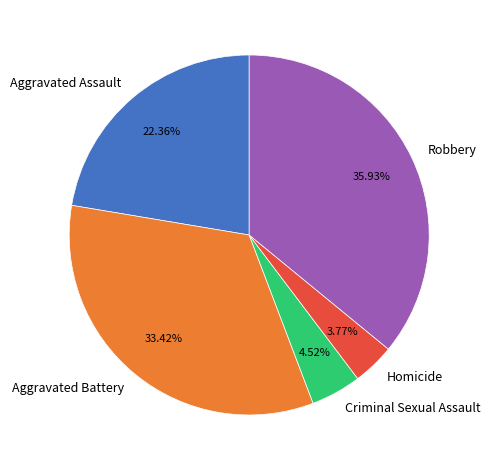

What is the ratio of the value at Robbery to the value at Criminal Sexual Assault?

7.9